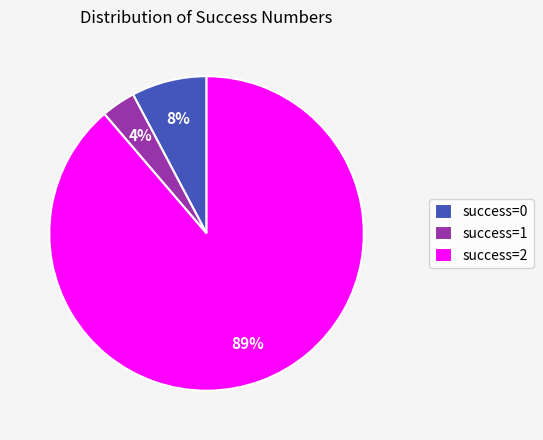

Is the sum of success=0 and success=2 greater than half?

Yes